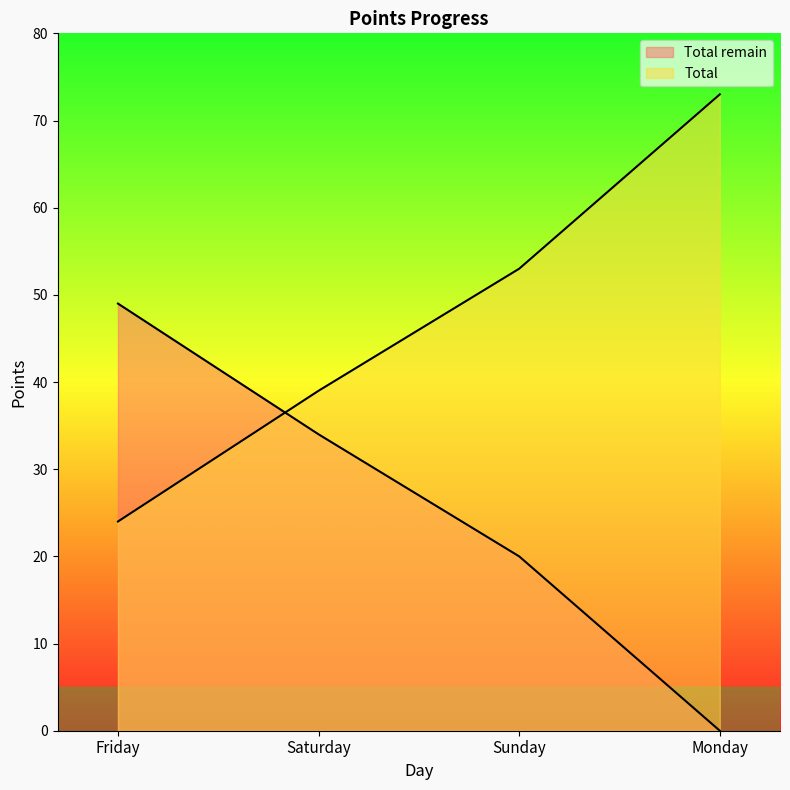

What position from the right is Sunday?

2